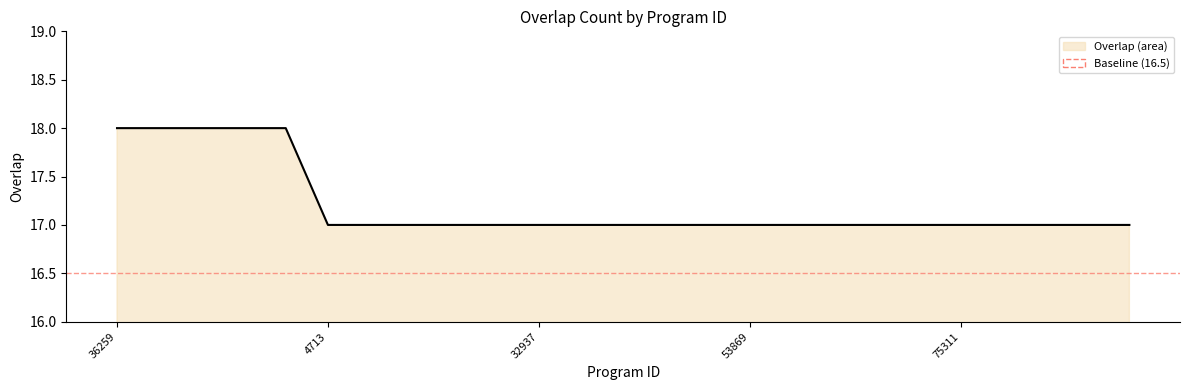

Reading right to left, what are all the values shown in this chart?

17	17	17	17	17	17	17	17	17	17	17	17	17	17	17	17	17	17	17	17	18	18	18	18	18